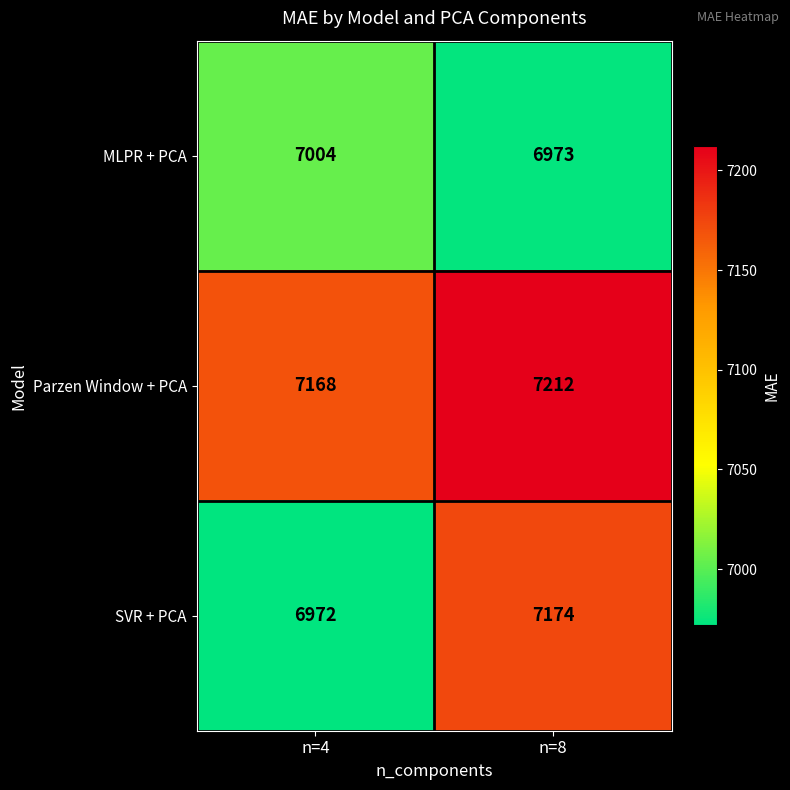

Reading left to right, extract all data points from this chart.

MLPR + PCA: n=4=7004	n=8=6973
Parzen Window + PCA: n=4=7168	n=8=7212
SVR + PCA: n=4=6972	n=8=7174